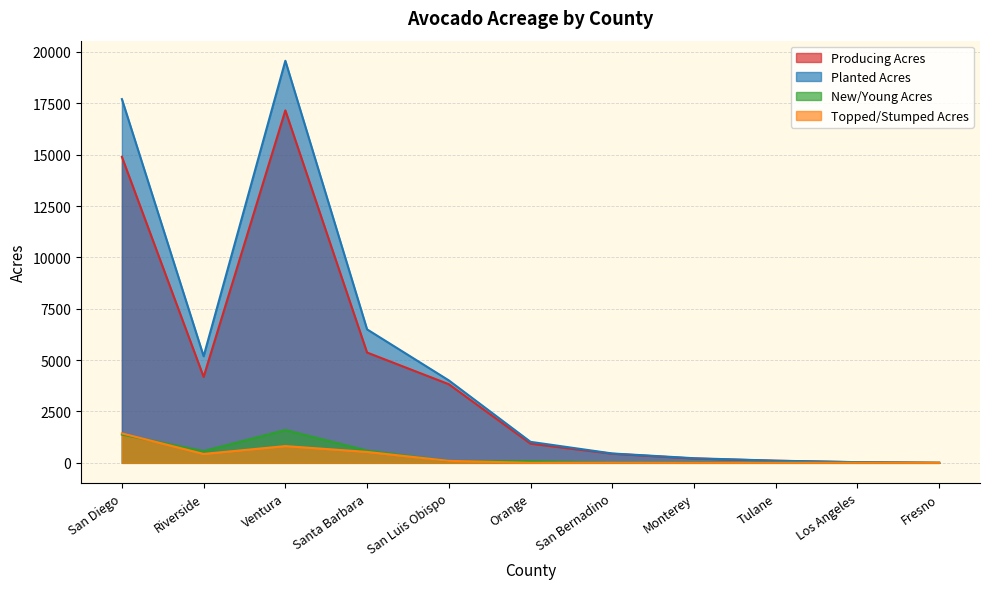

What is the total value across all series at Tulane?

210